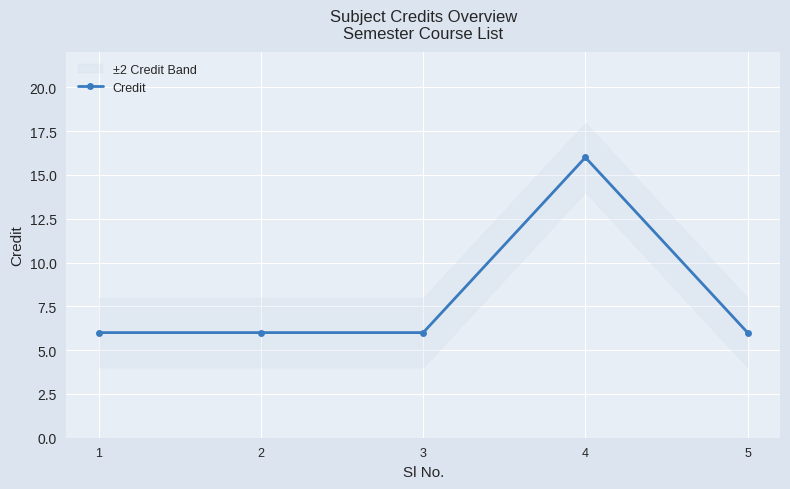

Does the chart display data point markers on the line(s)?

Yes